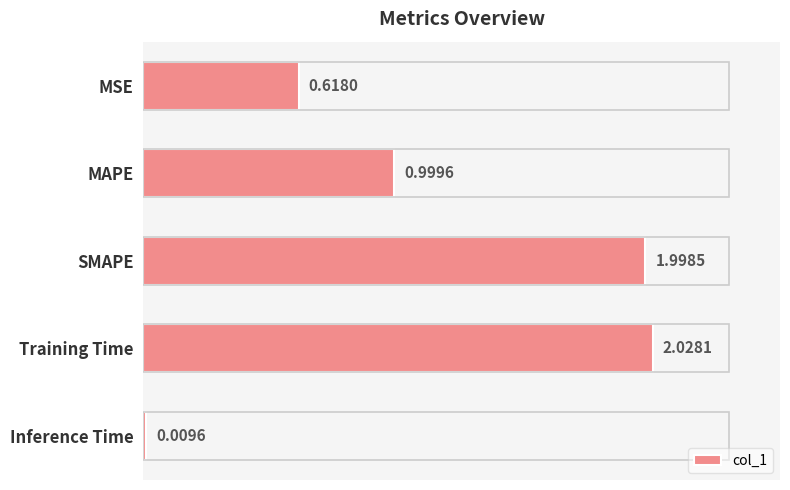

What is the label of the 5th bar from the top?

Inference Time